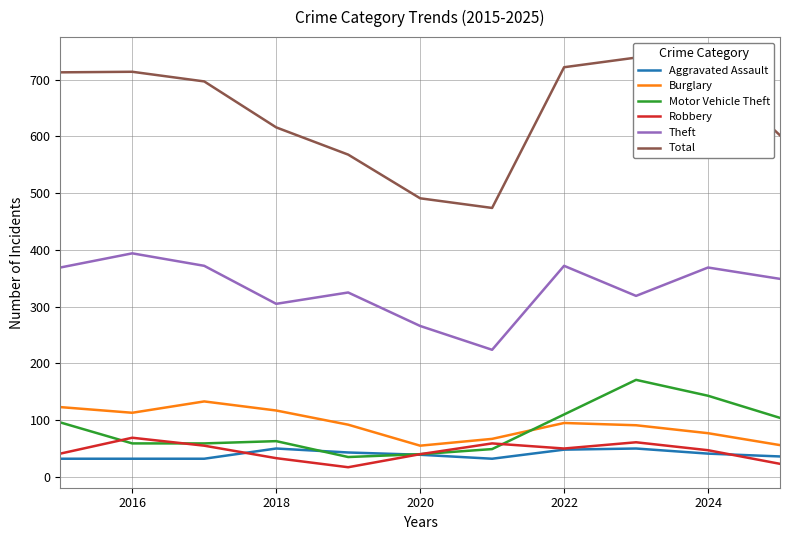

Is this an area chart (filled region under the line)?

No